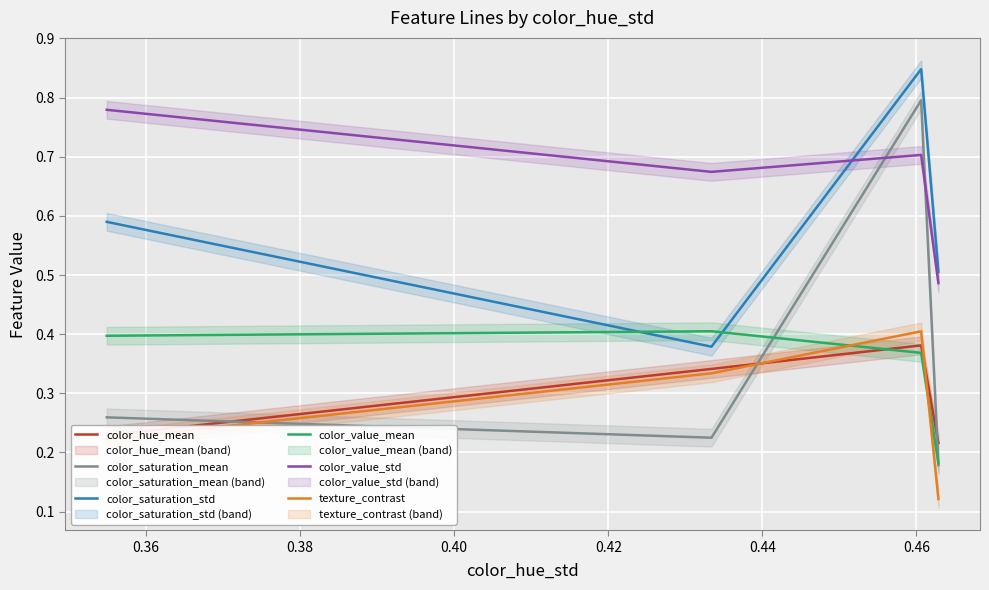

True or false: color_saturation_std and color_hue_mean intersect in this chart.

False